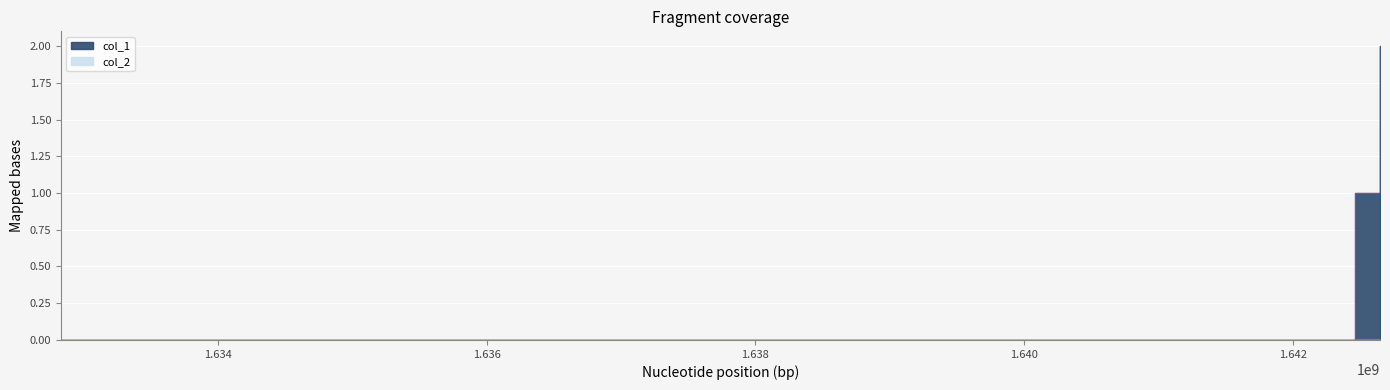

List the labels in order of value, smallest first.

1632832633, 1642460898, 1642648055